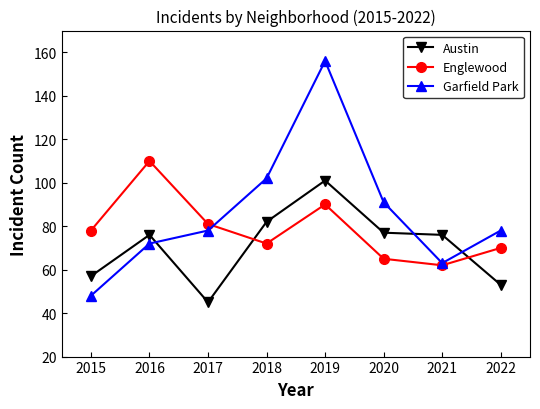

Reading left to right, extract all data points from this chart.

Austin: 57	76	45	82	101	77	76	53
Englewood: 78	110	81	72	90	65	62	70
Garfield Park: 48	72	78	102	156	91	63	78